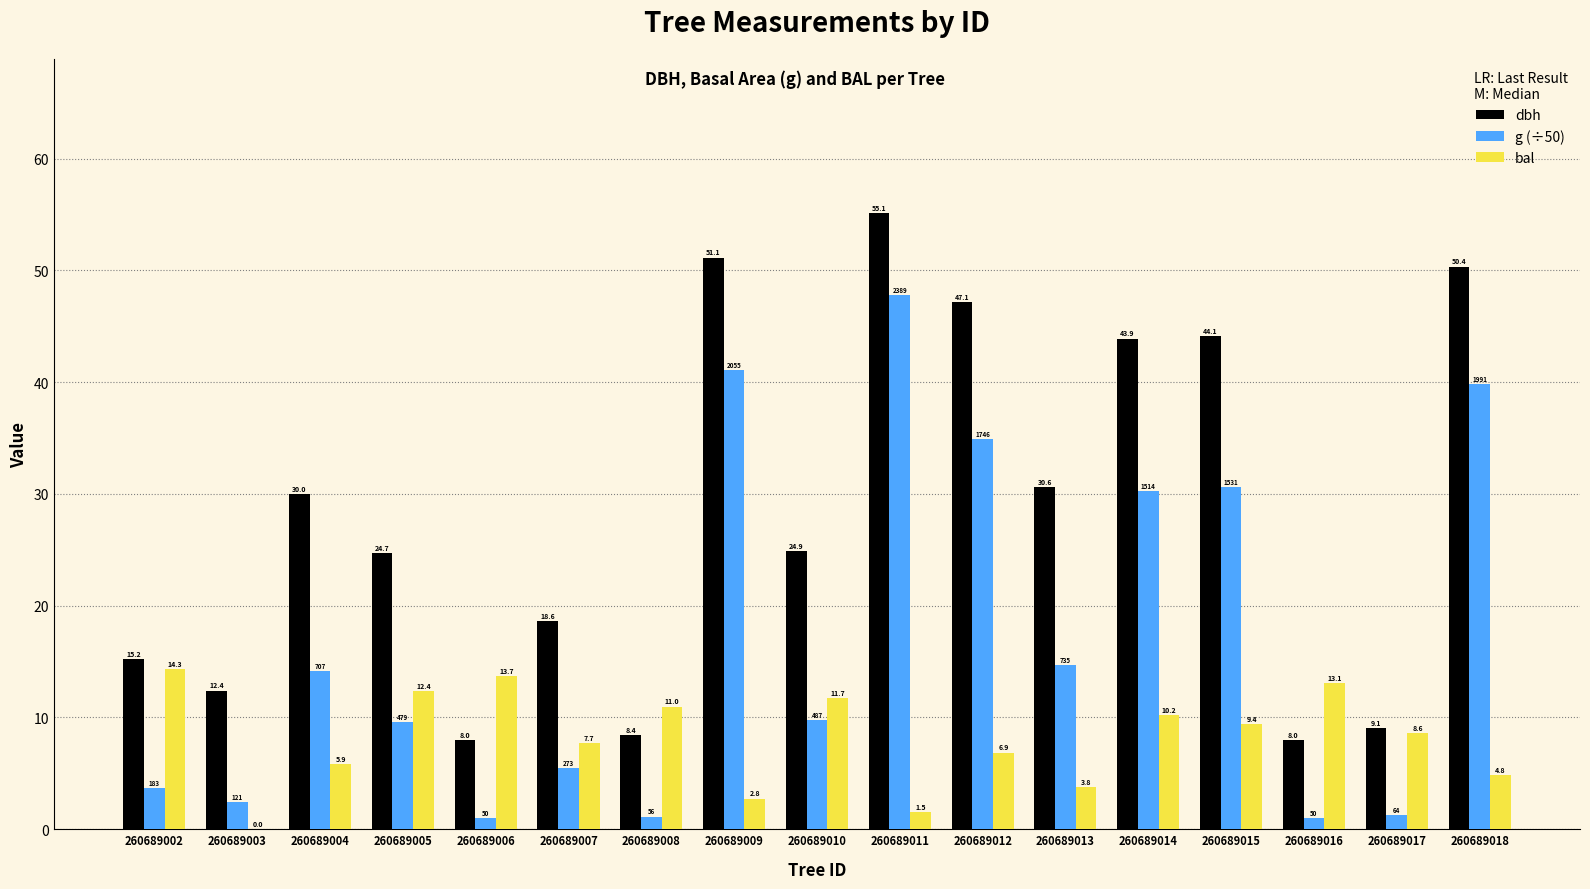

At which label does g (÷50) reach its peak?

260689011